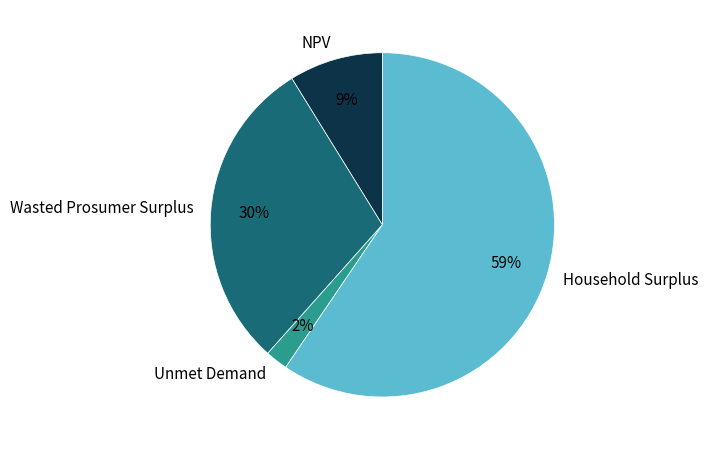

Which has a higher value, NPV or Household Surplus?

Household Surplus